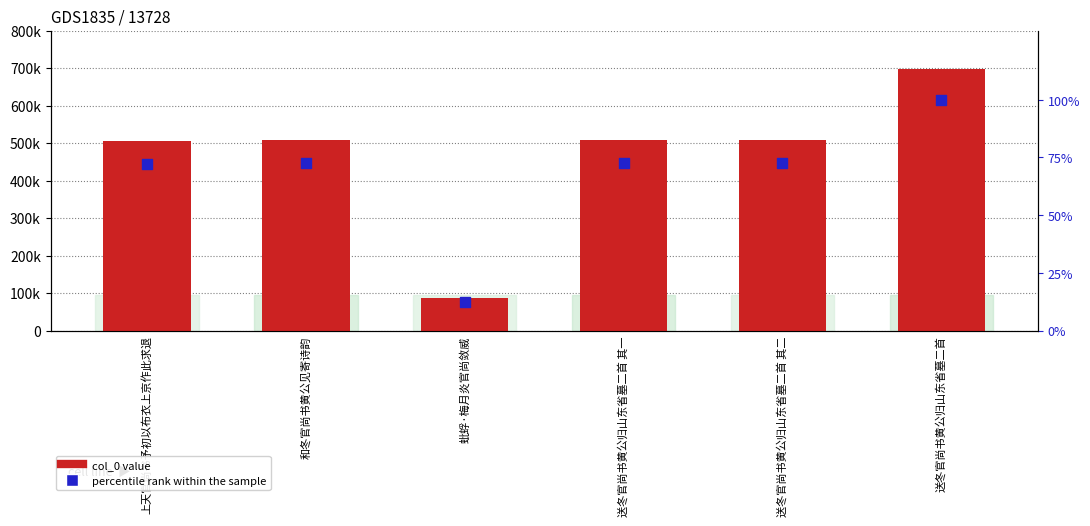

Is the value of col_0 at 蚍蜉·梅月炎官尚敛威 greater than the value of percentile rank at 上天官尚书予初以布衣上京作此求退?

Yes